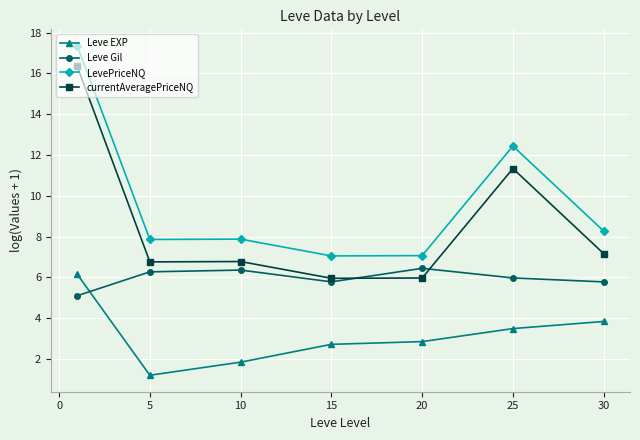

Reading left to right, extract all data points from this chart.

Leve EXP: 6.2	1.2	1.8	2.7	2.9	3.5	3.8
Leve Gil: 5.1	6.3	6.4	5.8	6.4	6.0	5.8
LevePriceNQ: 17.4	7.9	7.9	7.1	7.1	12.4	8.3
currentAveragePriceNQ: 16.3	6.8	6.8	6.0	6.0	11.3	7.2